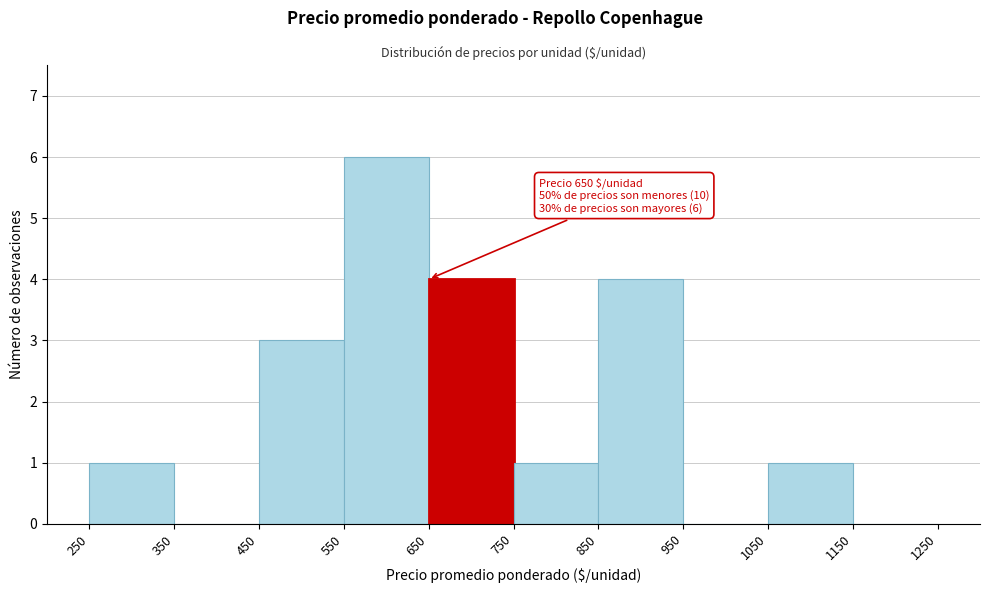

Over which range of the x-axis is the bar tallest?

550 to 650